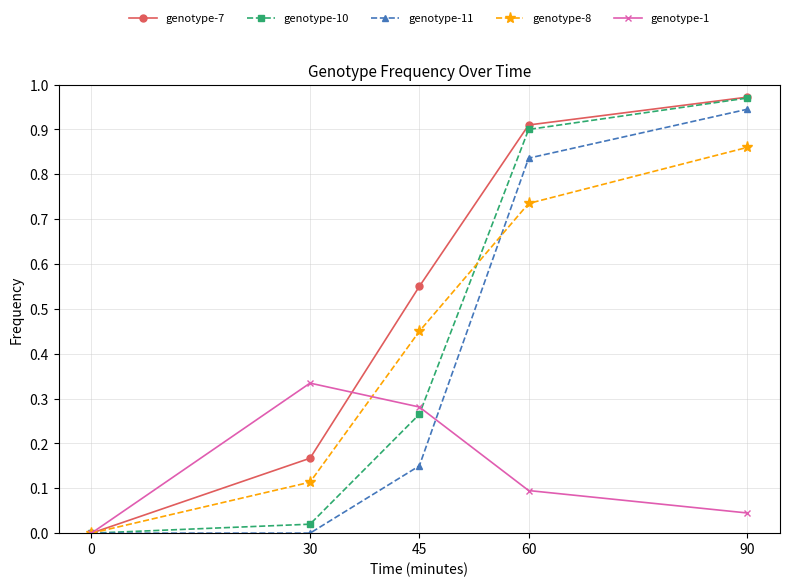

Between 45 and 90, which series saw the biggest shift?

genotype-11